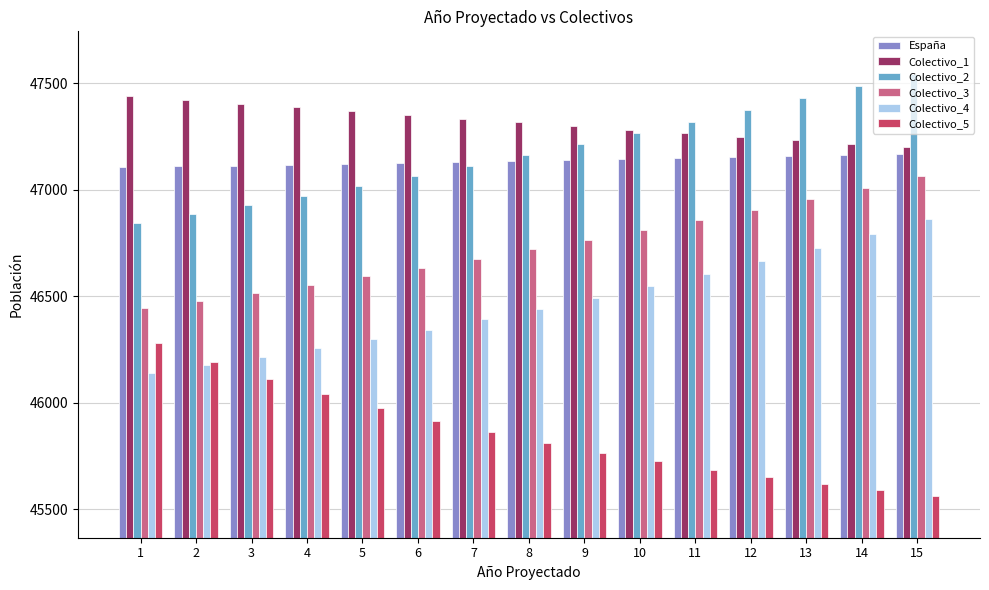

What is the difference between the highest and lowest values at 8?

1505.6